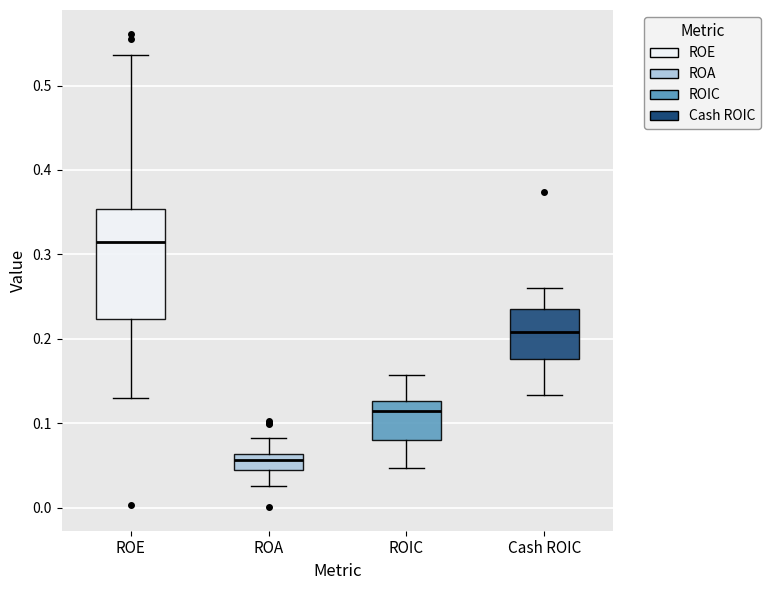

Reading left to right, transcribe this box plot: for each box, give where its median line is, the range the box spans, and where its two whiskers end, as read against the y-axis. The values are not printed on the chart, so give them approximately, as read against the axis.

ROE: median 0.32, box 0.22 to 0.35, whiskers 0.13 to 0.54
ROA: median 0.06 (inside the box), box 0.04 to 0.06, whiskers 0.03 to 0.08
ROIC: median 0.12, box 0.08 to 0.13, whiskers 0.05 to 0.16
Cash ROIC: median 0.21, box 0.18 to 0.24, whiskers 0.13 to 0.26